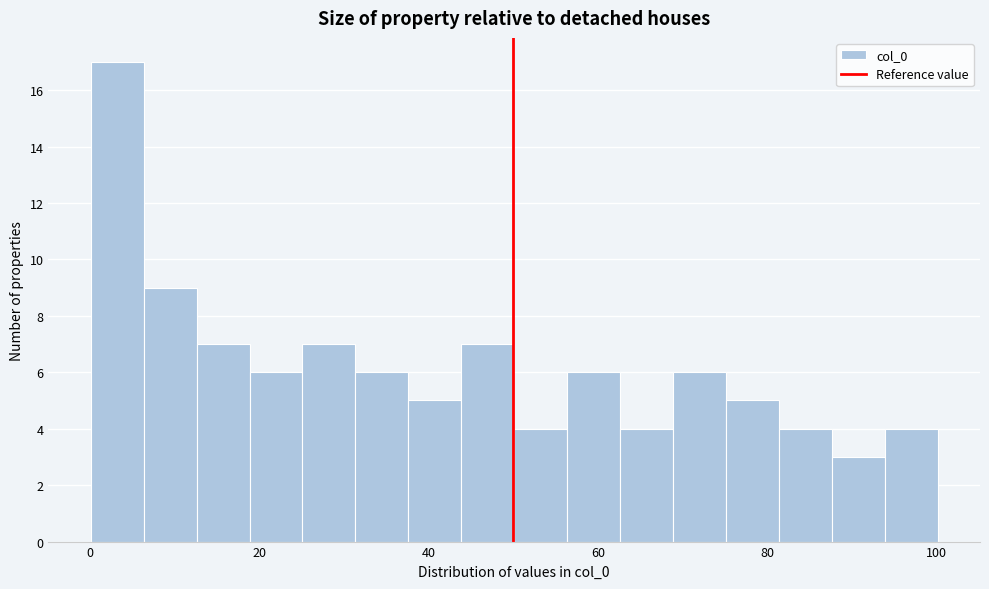

Around what value on the x-axis is the tallest bar? Give the approximate position of its centre, as read against the axis.

4